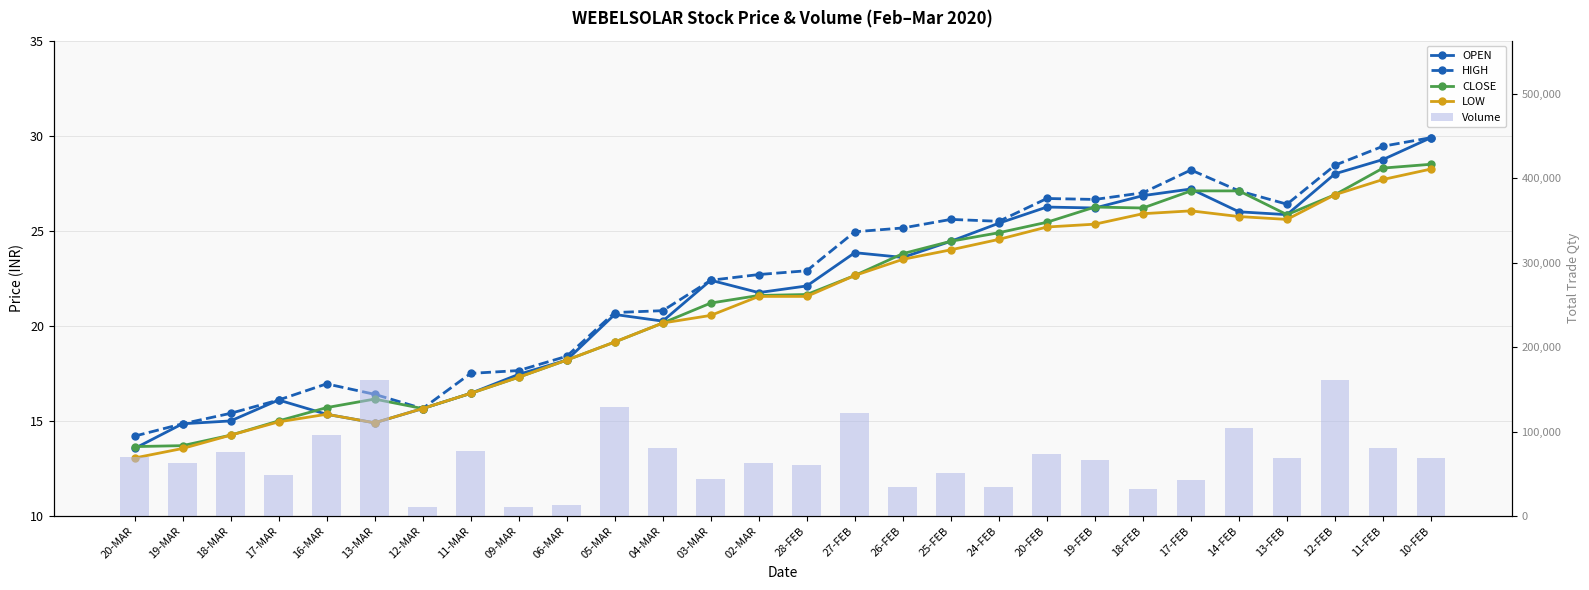

Which category has the highest value across all series?

12-FEB